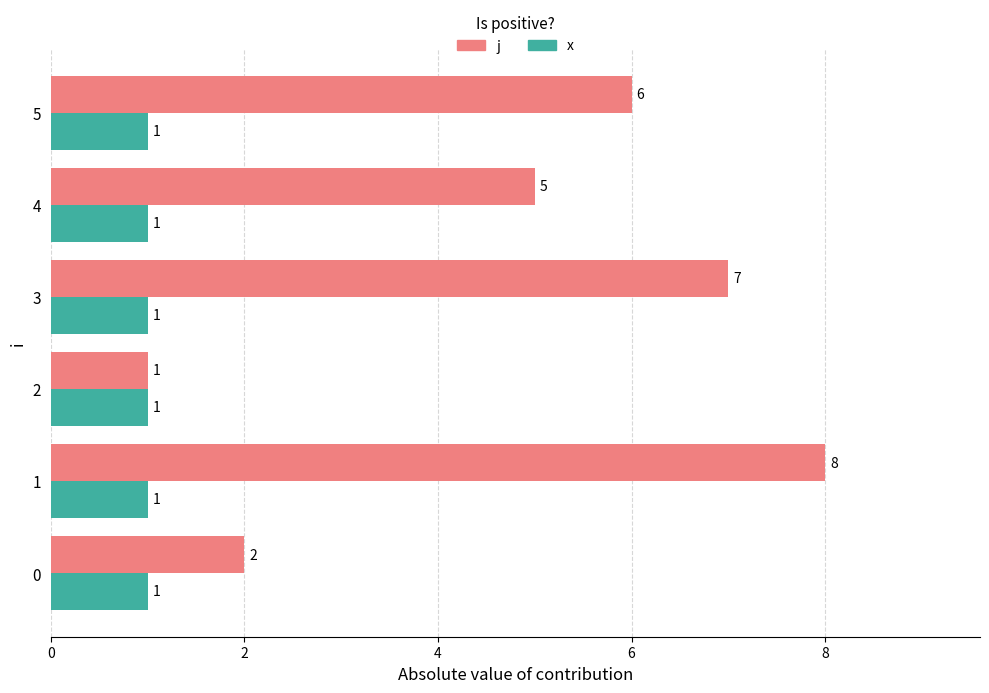

The value of j at 4 is 0.3. True or false?

False